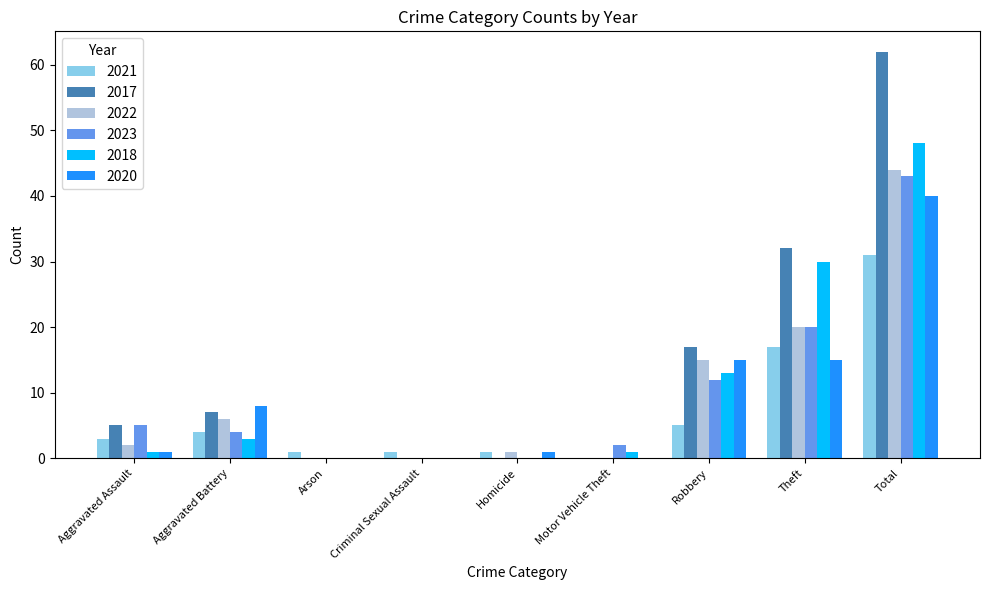

Is it true that 2023 equals 6 at Theft?

False